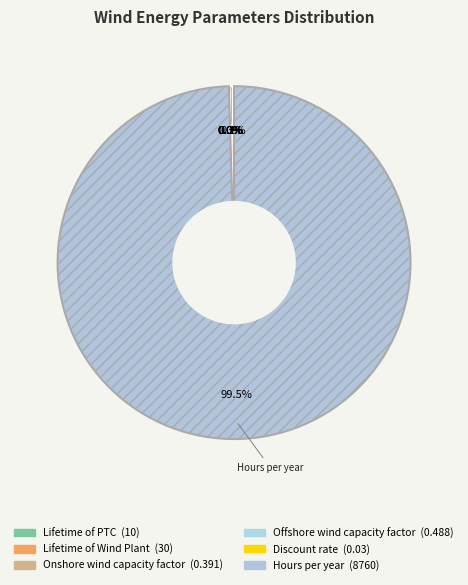

Which category has the biggest portion of the pie?

Hours per year